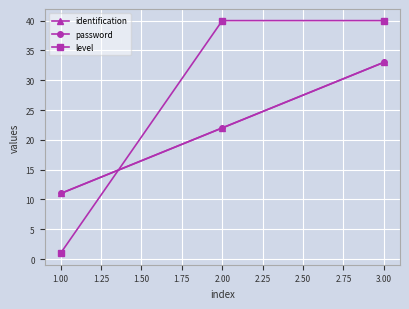

Reading left to right, transcribe all the data shown in this chart.

identification: 11	22	33
password: 11	22	33
level: 1	40	40